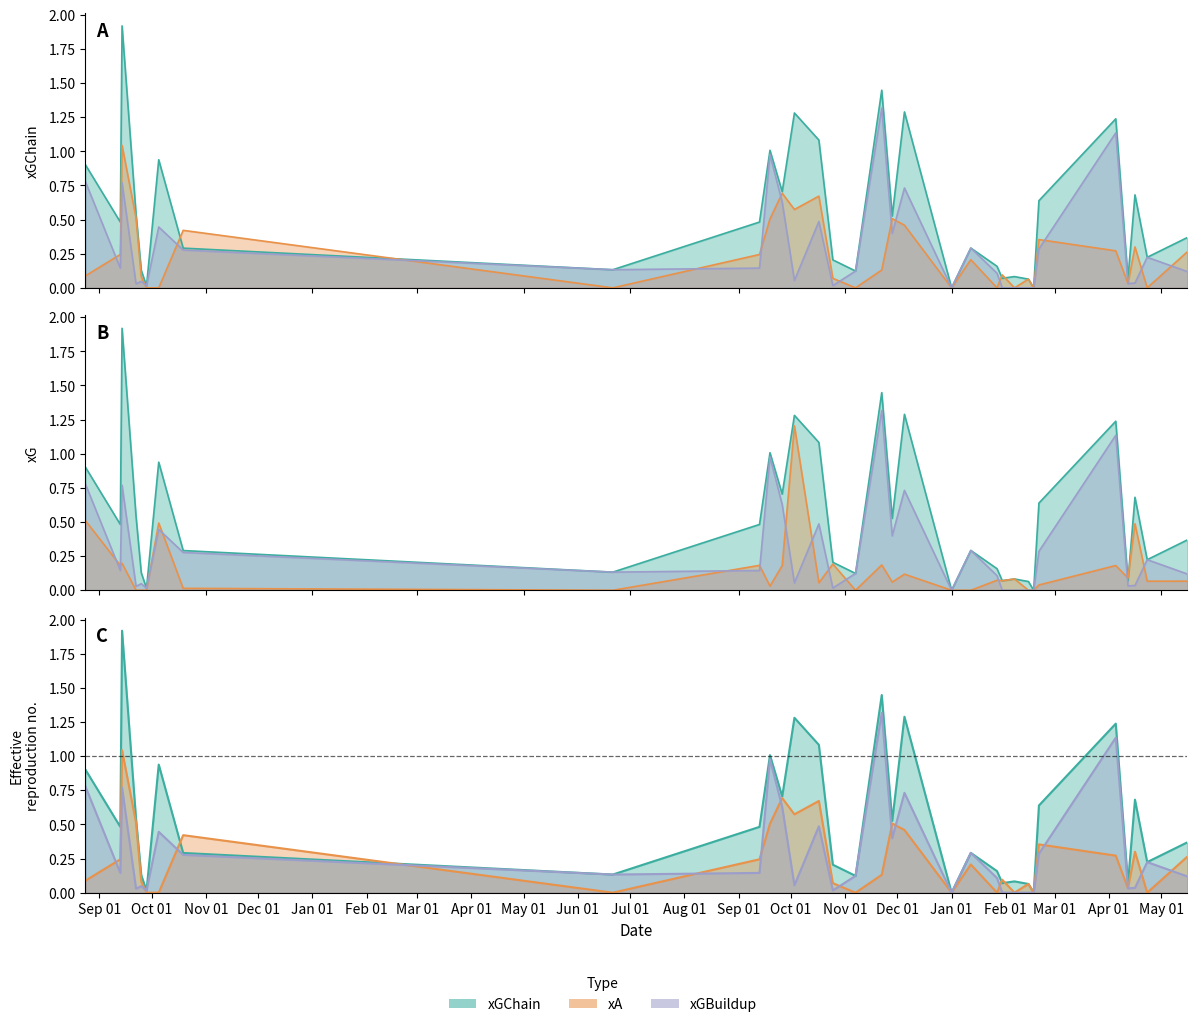

Which series ends up on top after the final intersection of xGBuildup and xG?

xGBuildup